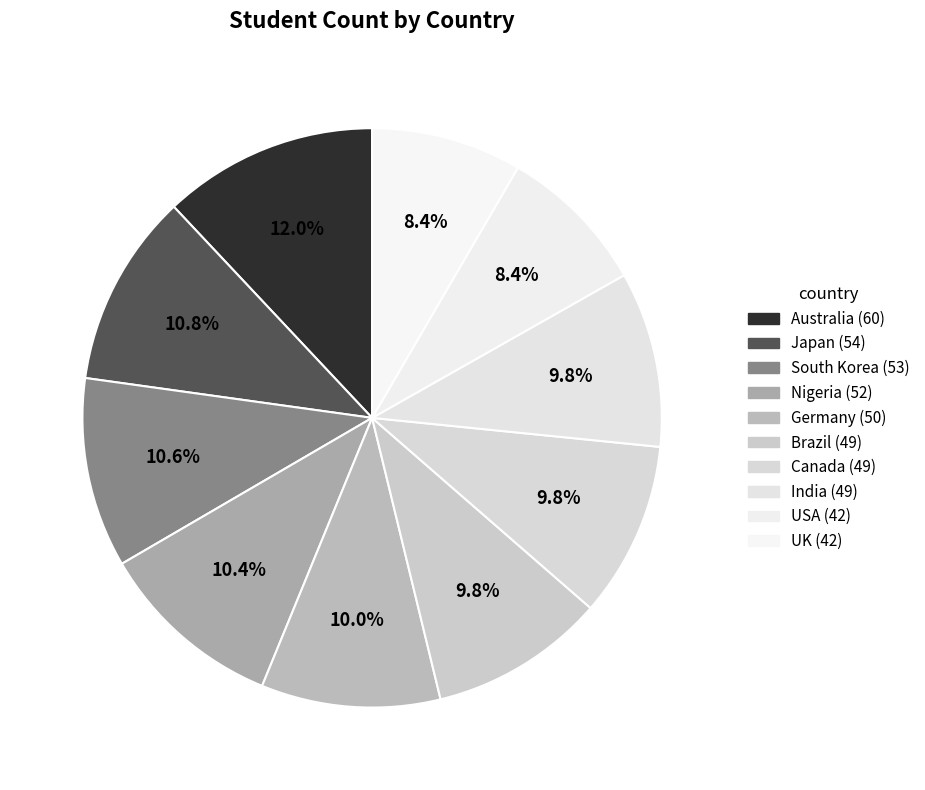

How many segments does this pie chart have?

10